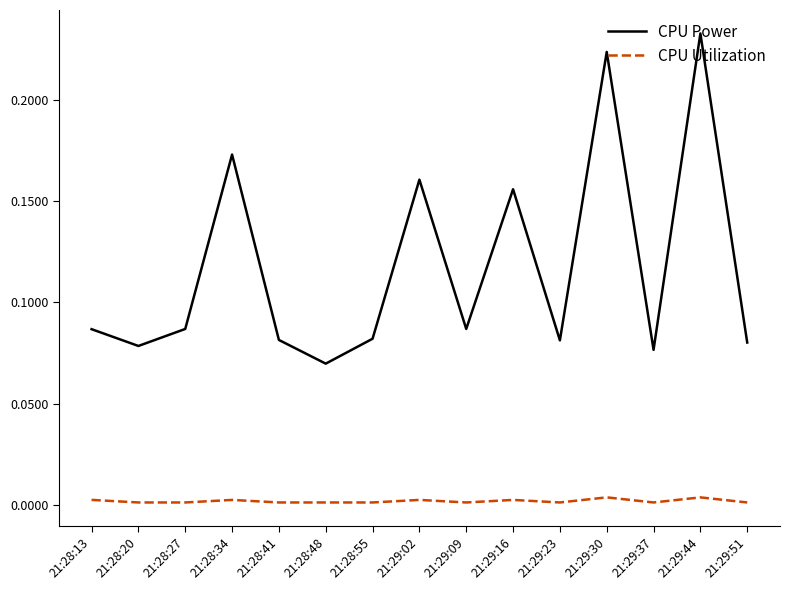

In CPU Utilization, how many points are higher than both neighbors (excluding endpoints)?

5